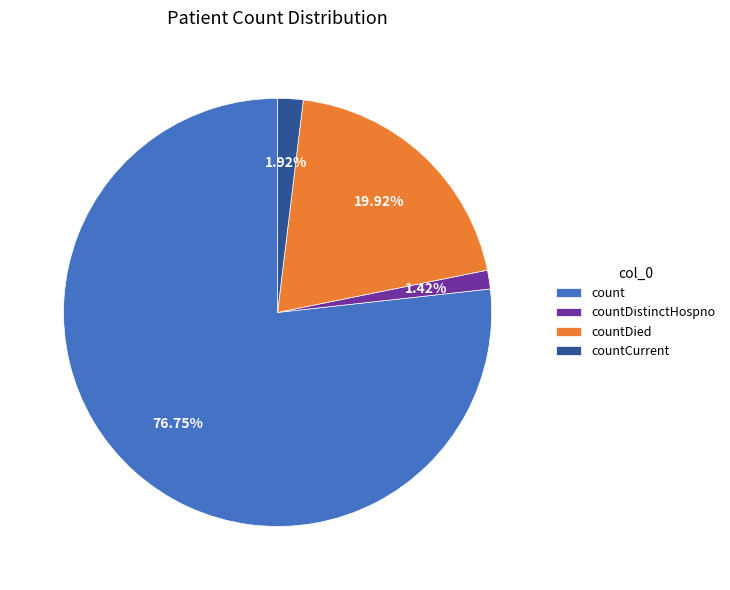

Between countDied and countCurrent, which is larger?

countDied